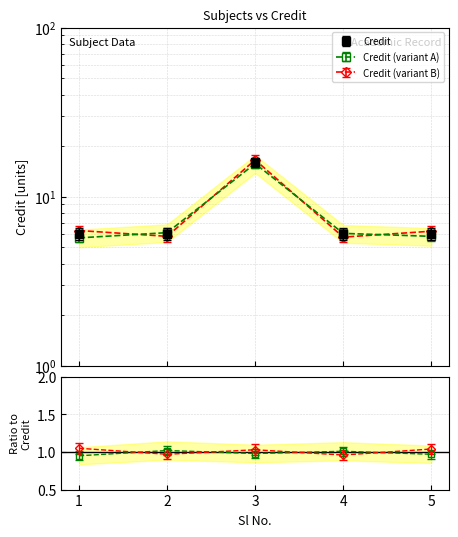

What is the minimum value shown in the chart?

6